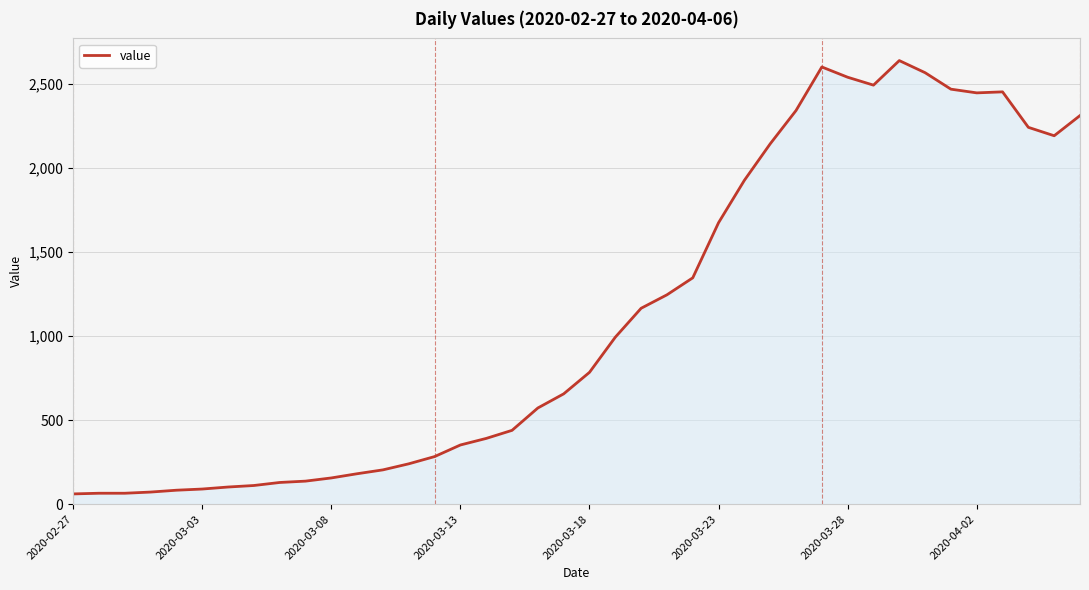

What is the difference between the maximum and minimum values?

2577